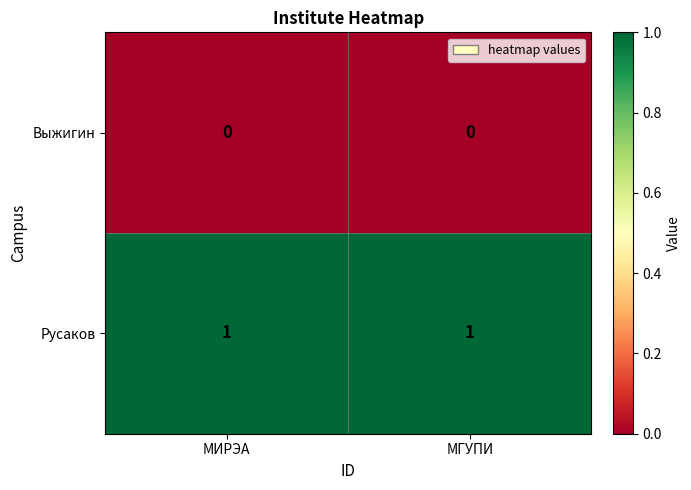

What is the total value across all series at МИРЭА?

1